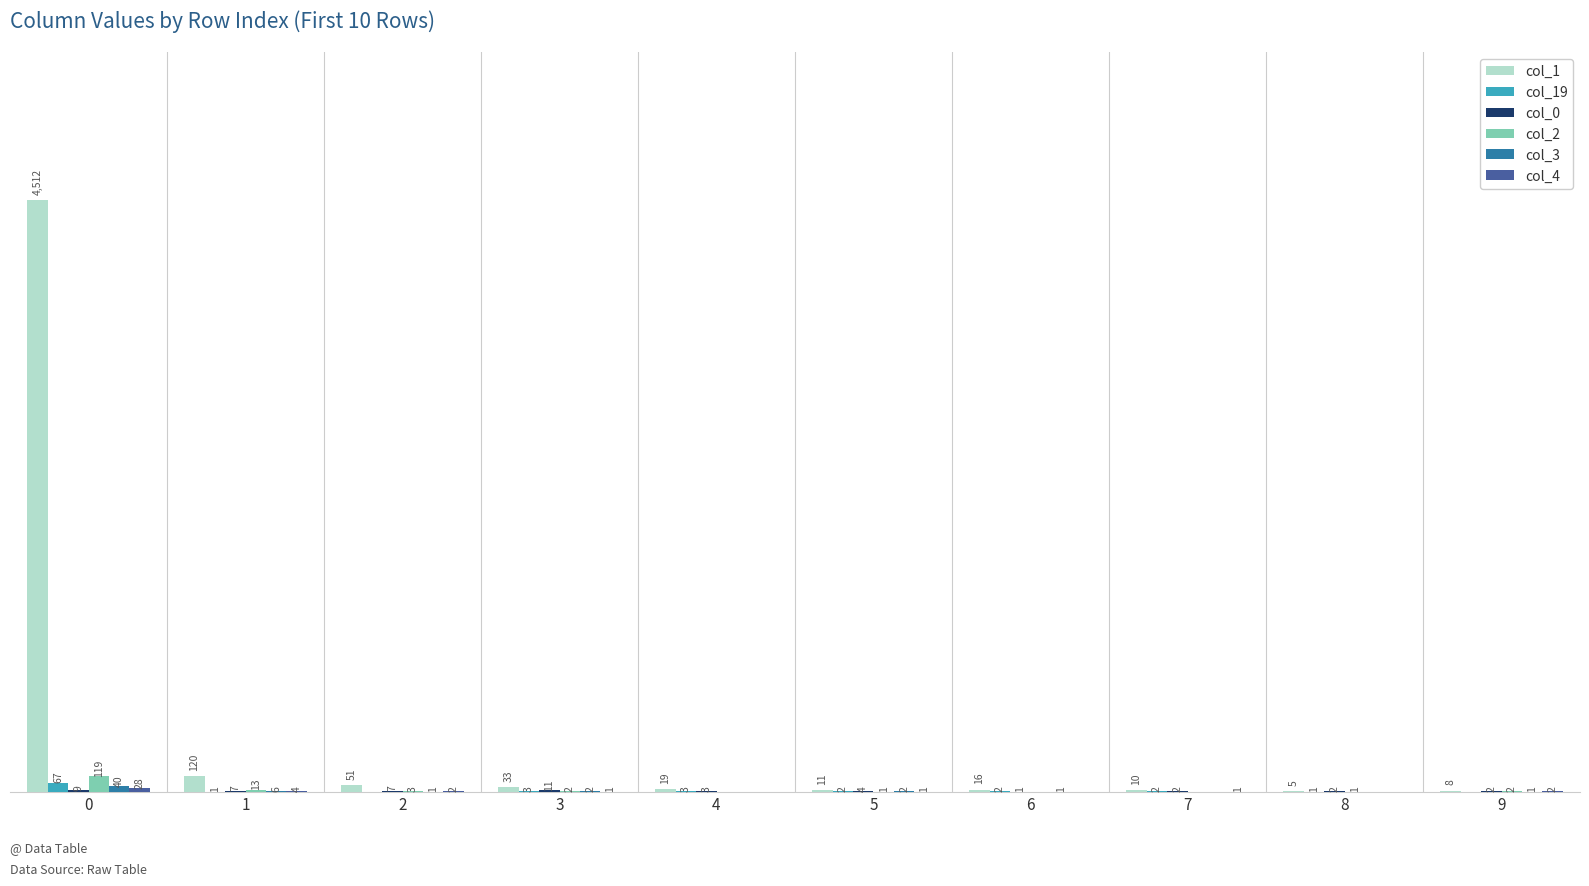

Which series has the largest total across all categories?

col_1